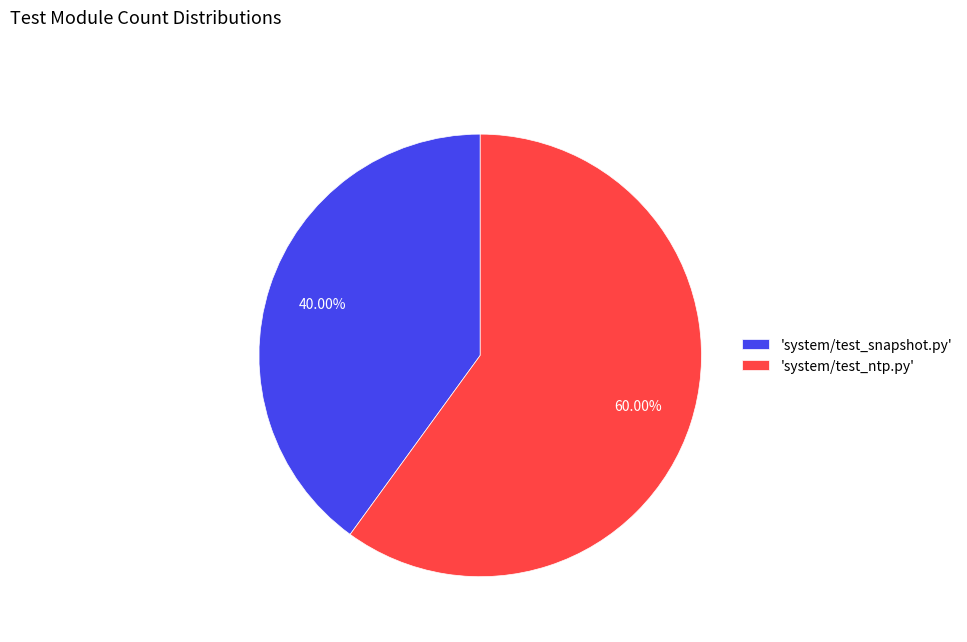

Count the number of slices in the pie.

2